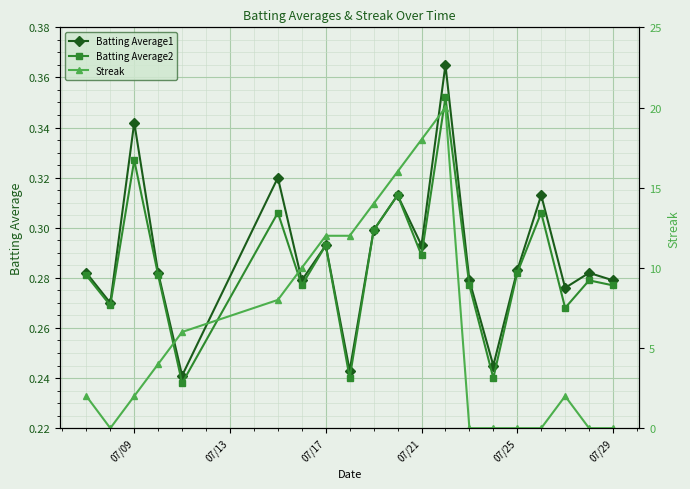

At which category does Batting Average2 reach its first local peak?

07/09